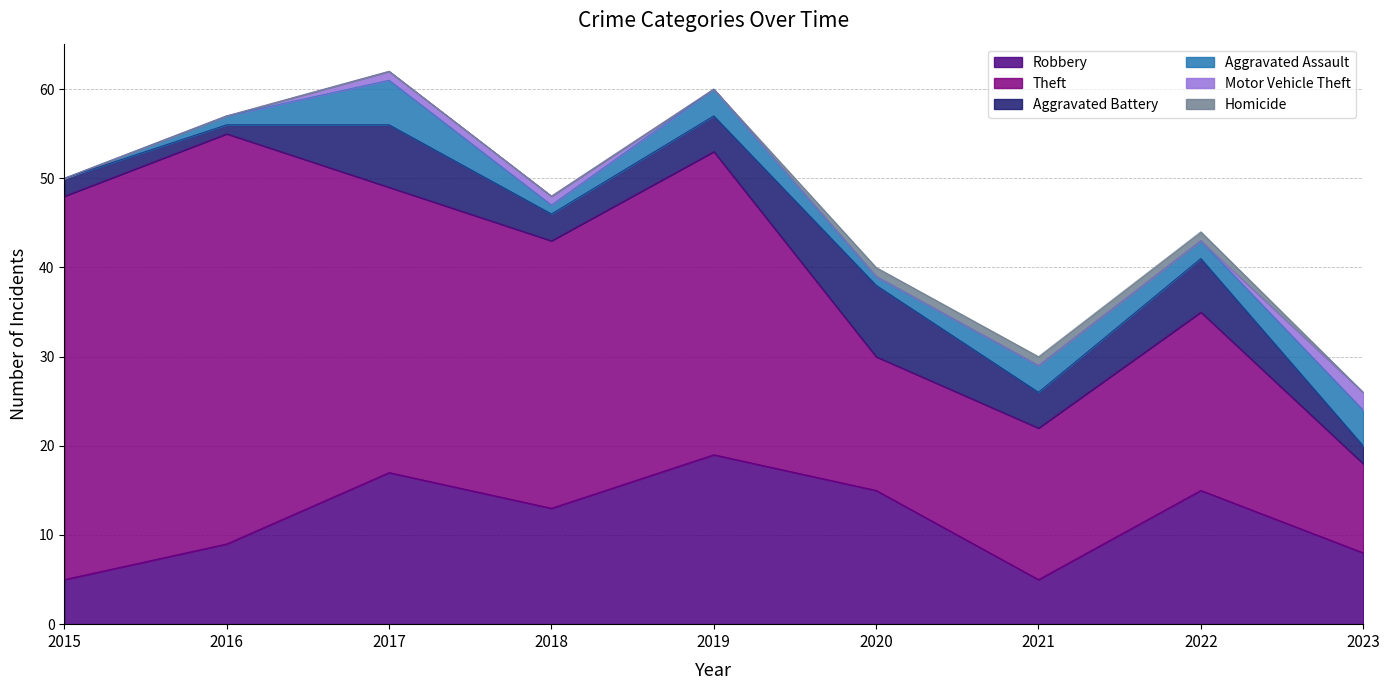

What is the sum of the Theft values at 2018 and 2016?

76